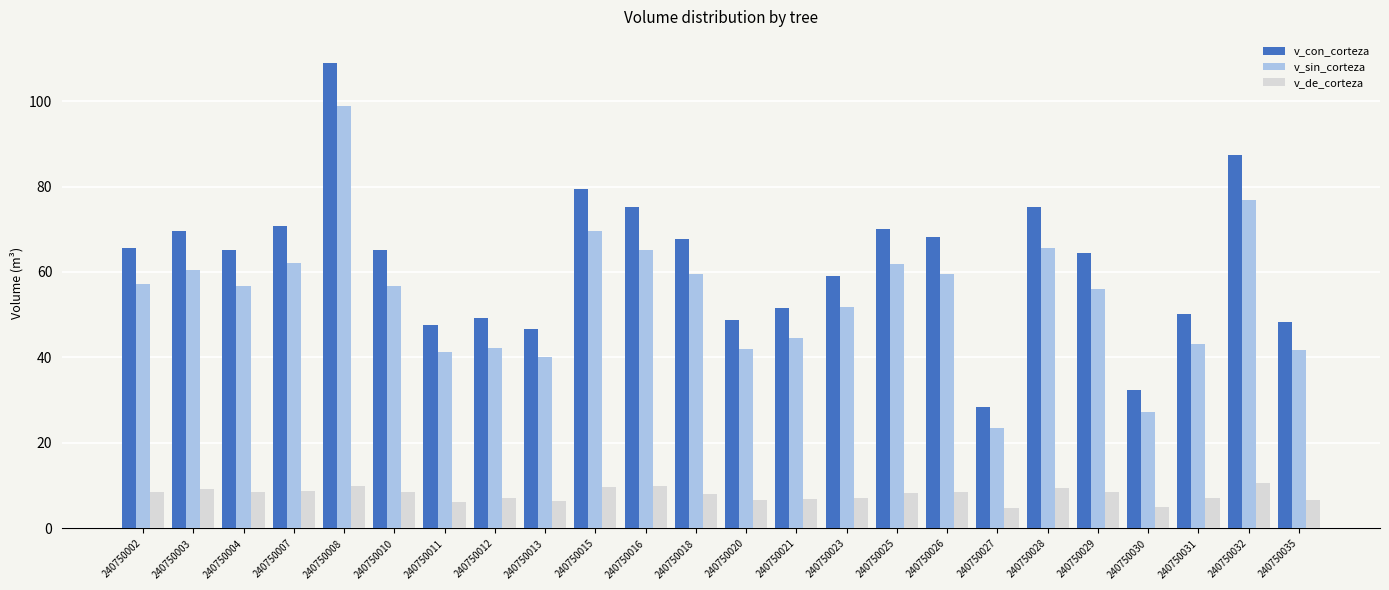

Which series has the largest total across all categories?

v_con_corteza